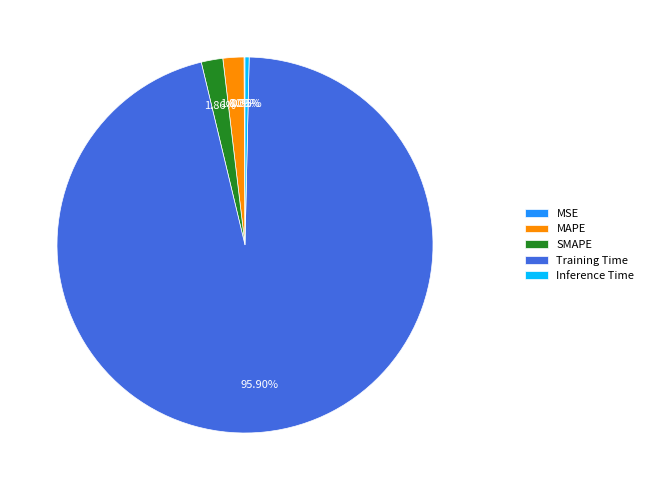

Is there any slice that represents more than half of the pie?

Yes